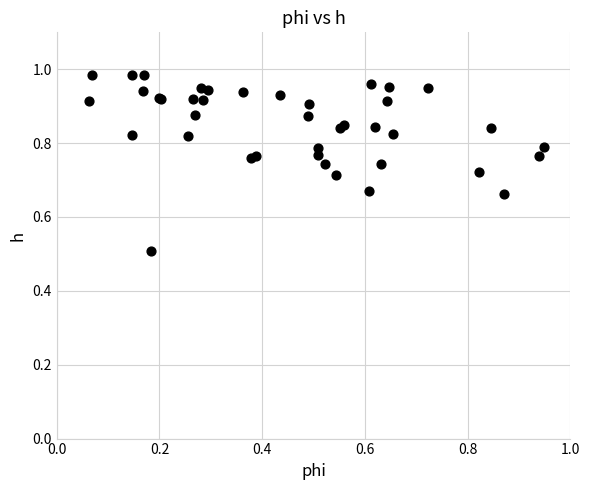

What Y value in the scatter plot is closest to 0?

0.5